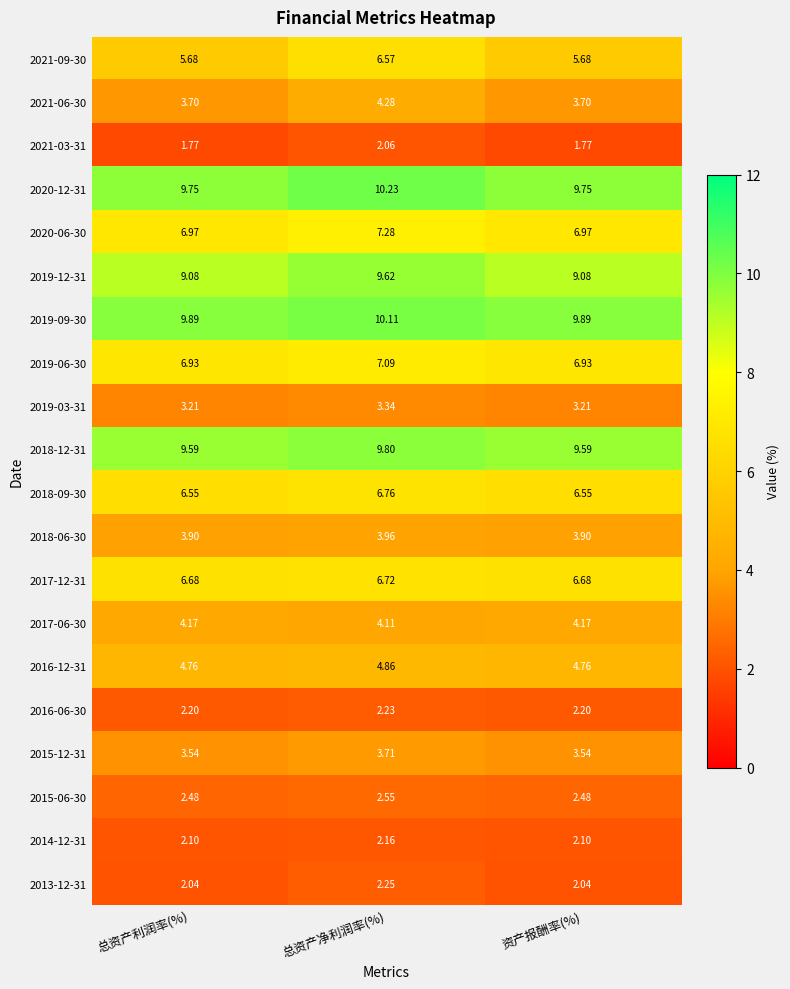

At which category is the sum across all series the highest?

总资产净利润率(%)